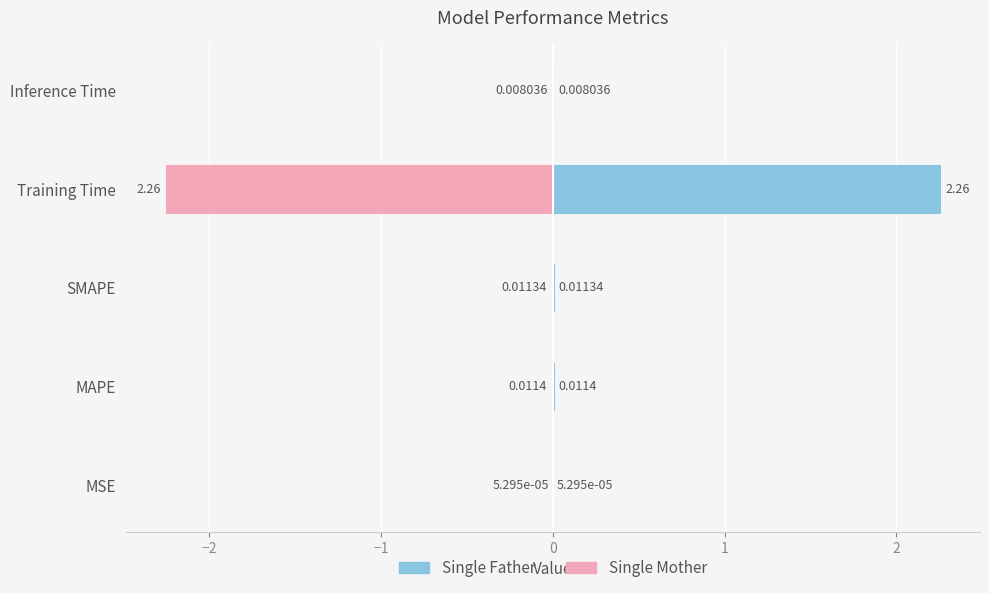

List the series in order of their overall mean, lowest first.

col_1 (mirror), col_1